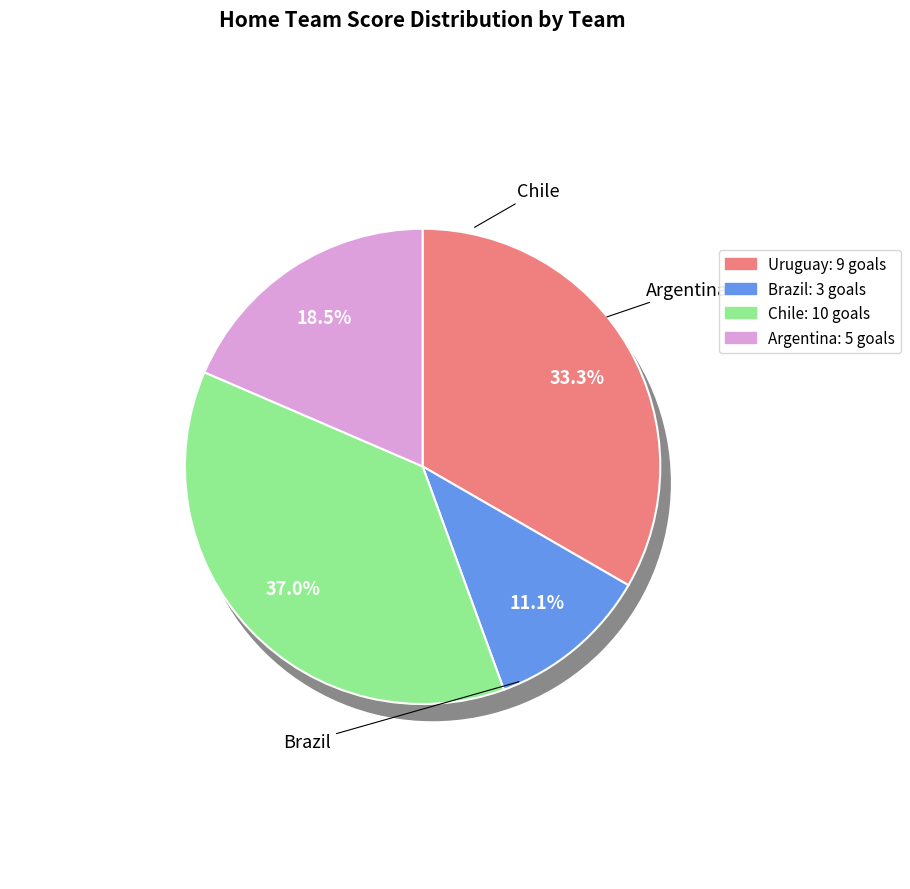

Does Brazil account for over 50% of the chart?

No